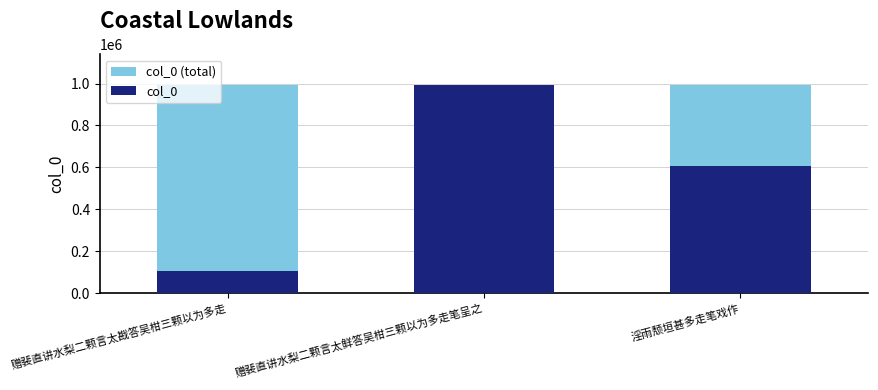

What is the label of the 3rd bar from the right?

赠裴直讲水梨二颗言太戡答吴柑三颗以为多走